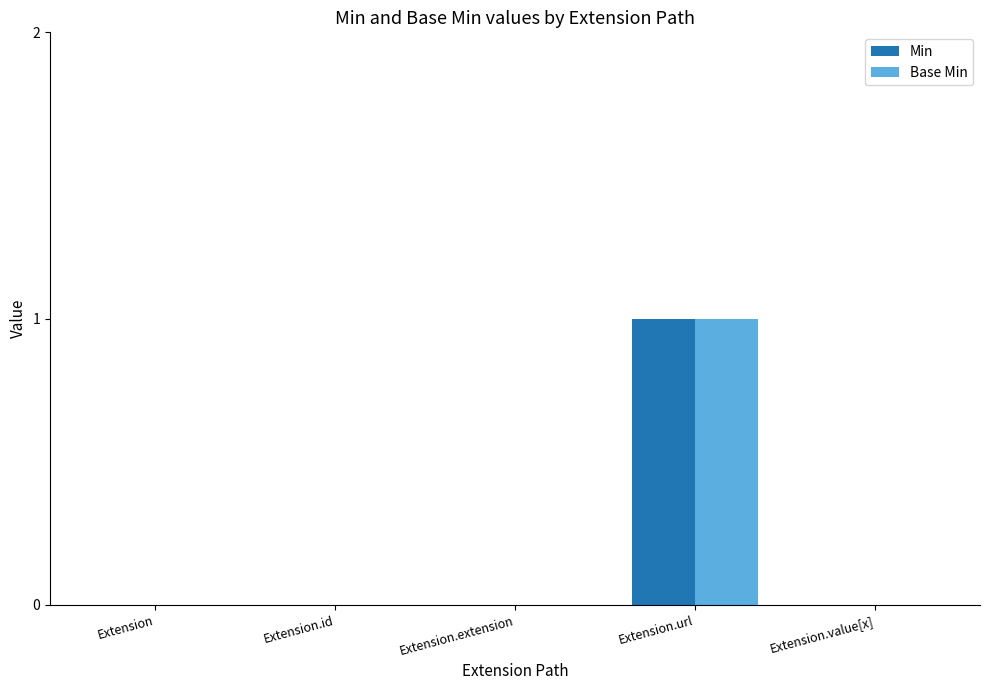

How many Min values are between 0 and 1?

5